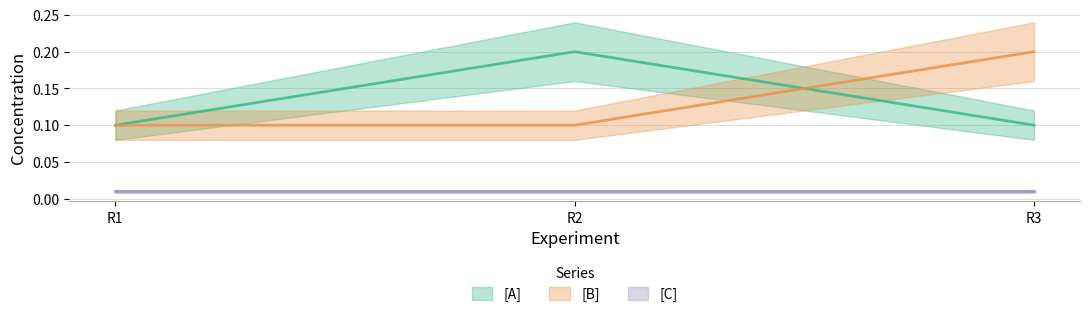

Count the number of categories in the chart.

3